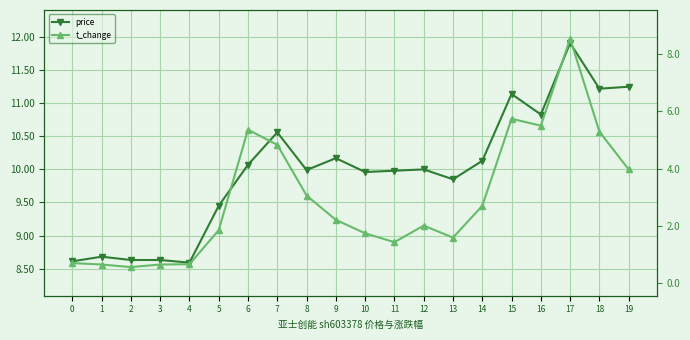

How many values in the price series exceed 10?

9